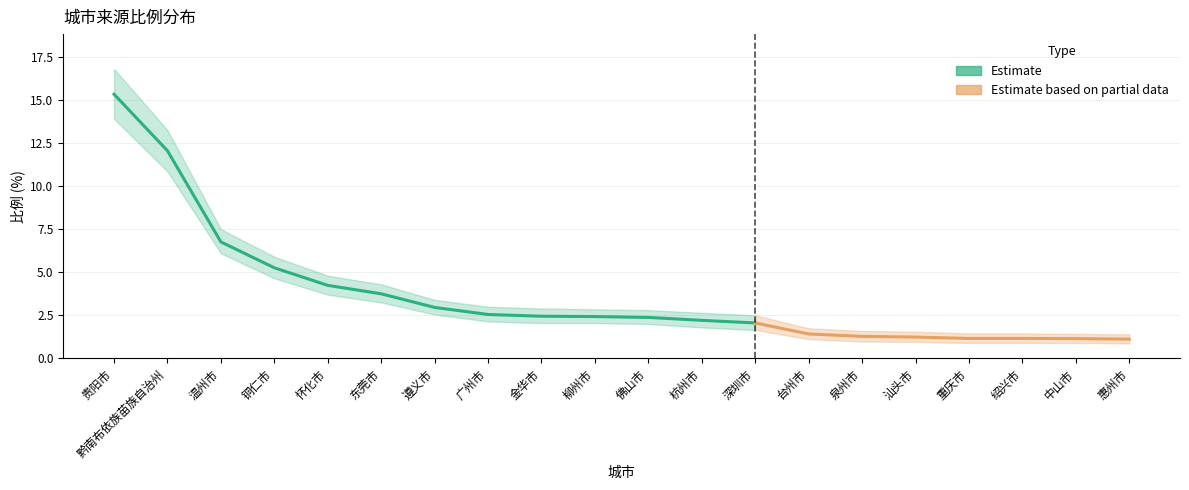

What is the value of the 比例_lower point at the 4th from the left?

4.7